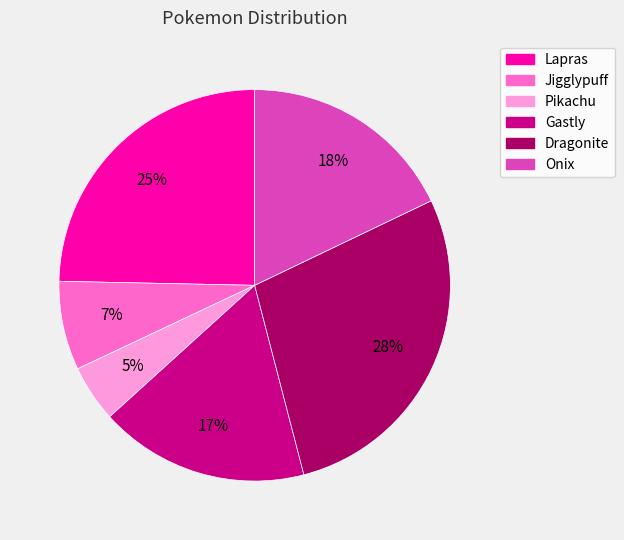

To the nearest percent, what portion does Gastly represent?

17%